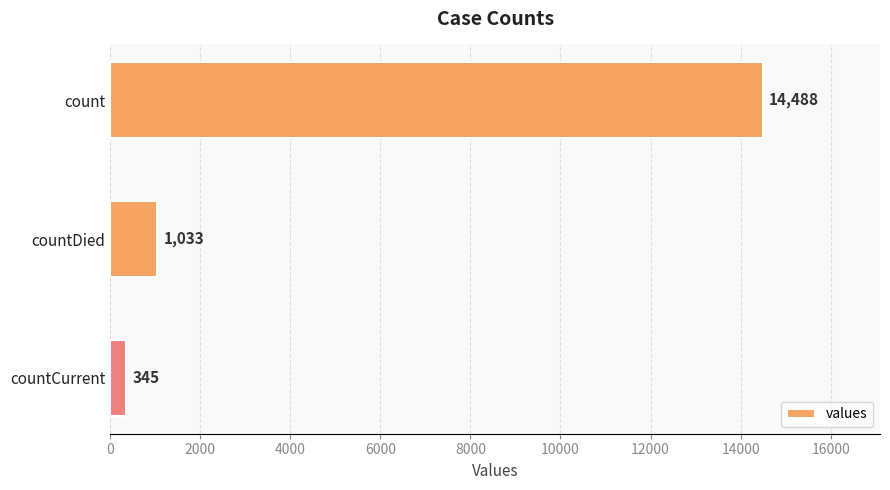

How many values are below 1033?

1